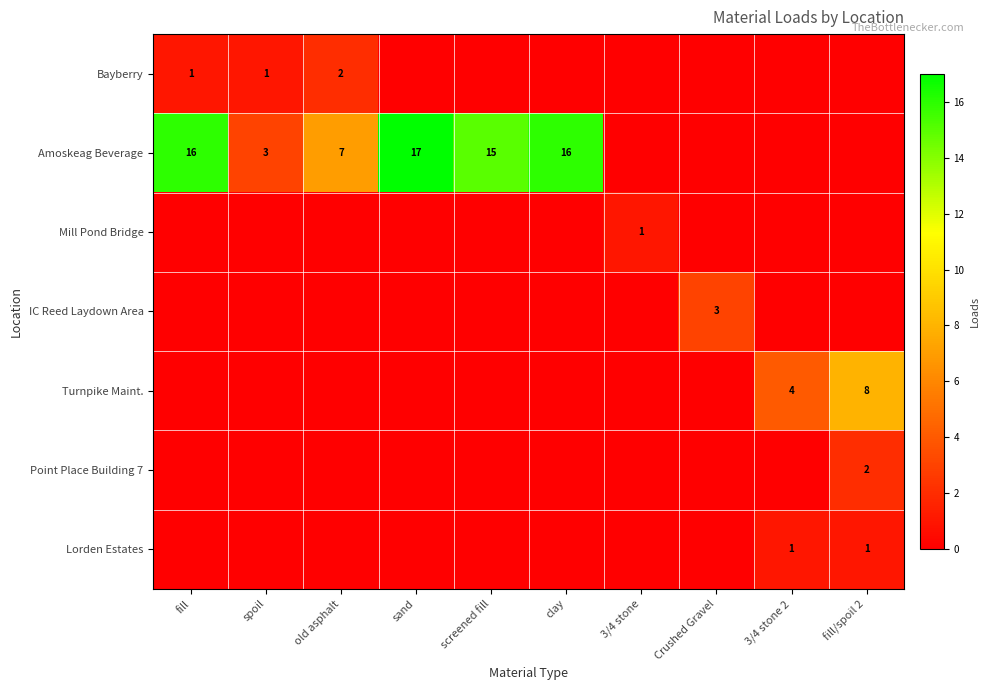

Is the value of IC Reed Laydown Area at Crushed Gravel greater than the value of Amoskeag Beverage at old asphalt?

No